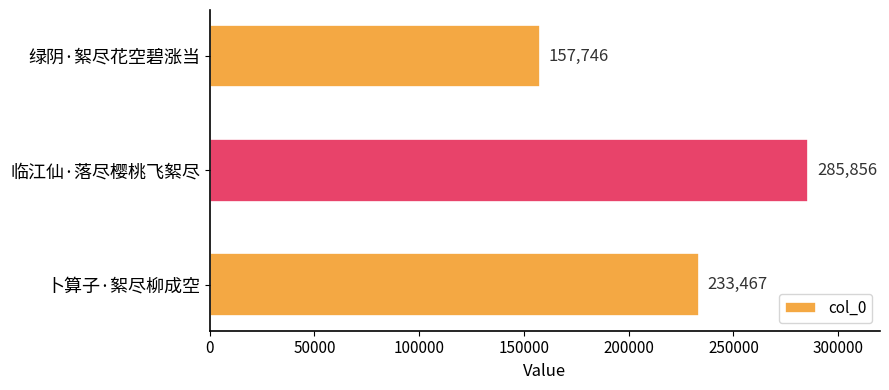

What is the difference between the second highest and minimum values?

75721